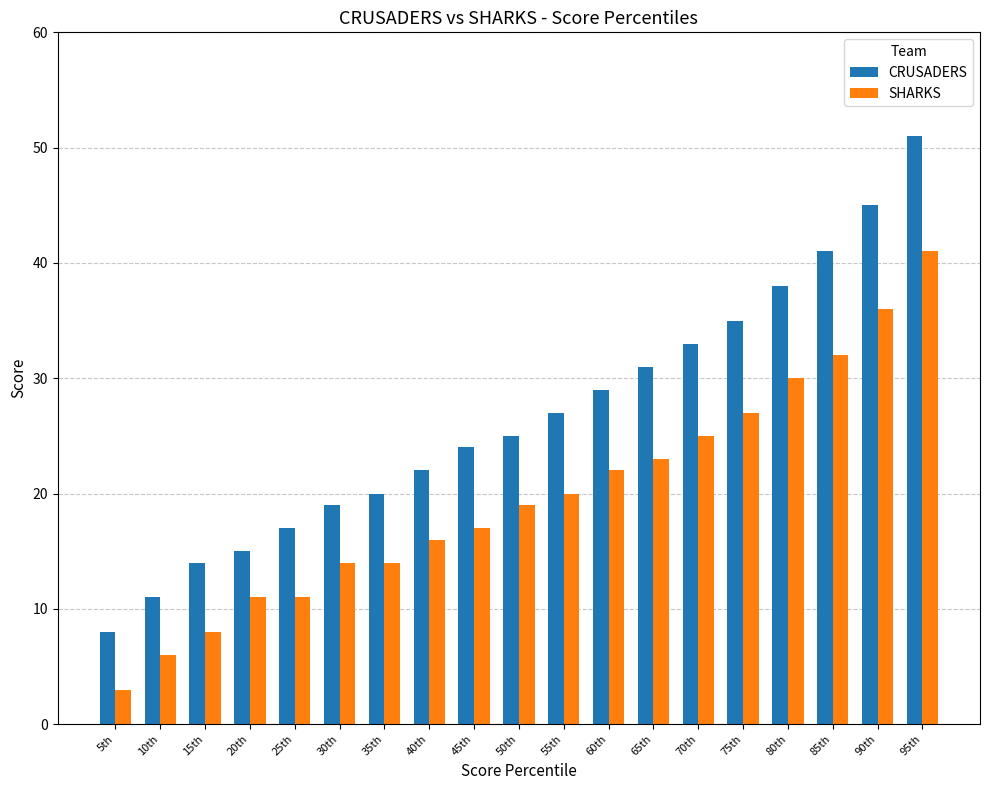

Reading right to left, extract all data points from this chart.

CRUSADERS: 51	45	41	38	35	33	31	29	27	25	24	22	20	19	17	15	14	11	8
SHARKS: 41	36	32	30	27	25	23	22	20	19	17	16	14	14	11	11	8	6	3